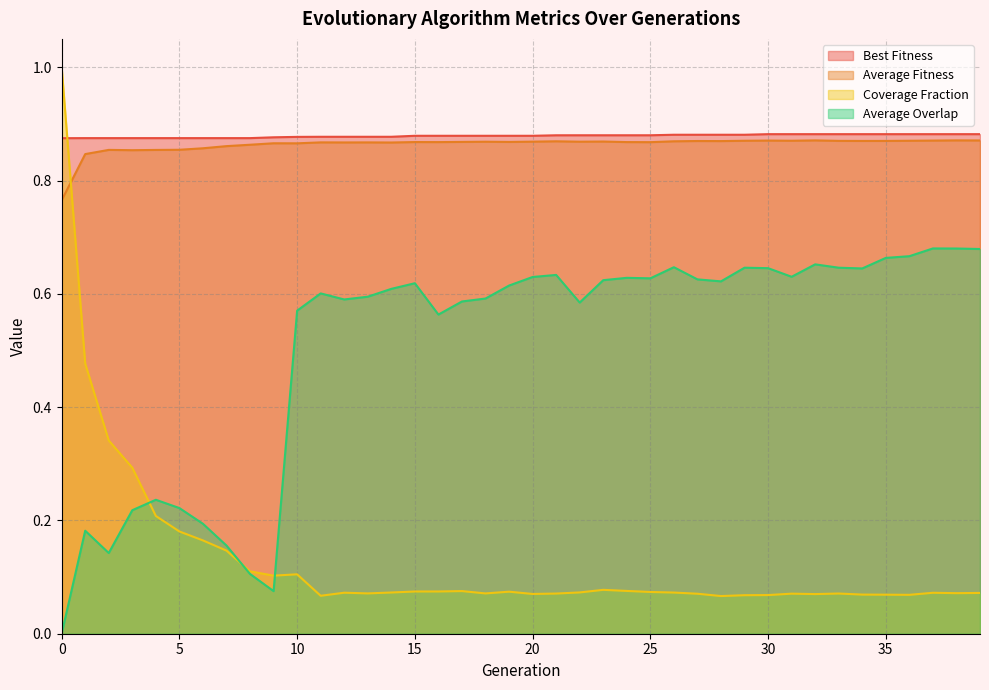

In average_fitness, how many points are higher than both neighbors (excluding endpoints)?

12